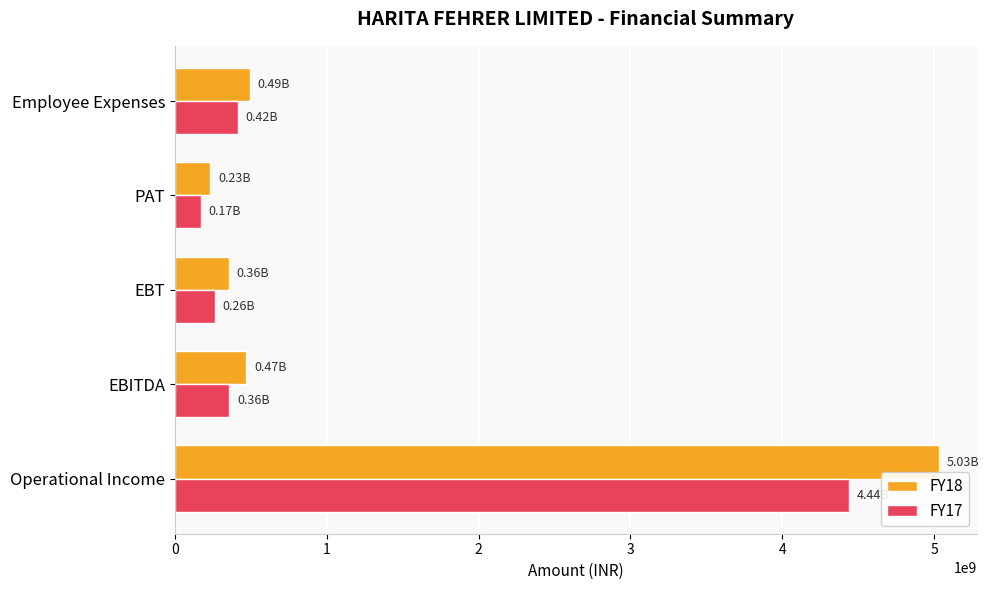

What is the difference between the second highest and minimum values in the FY17 series?

242114000